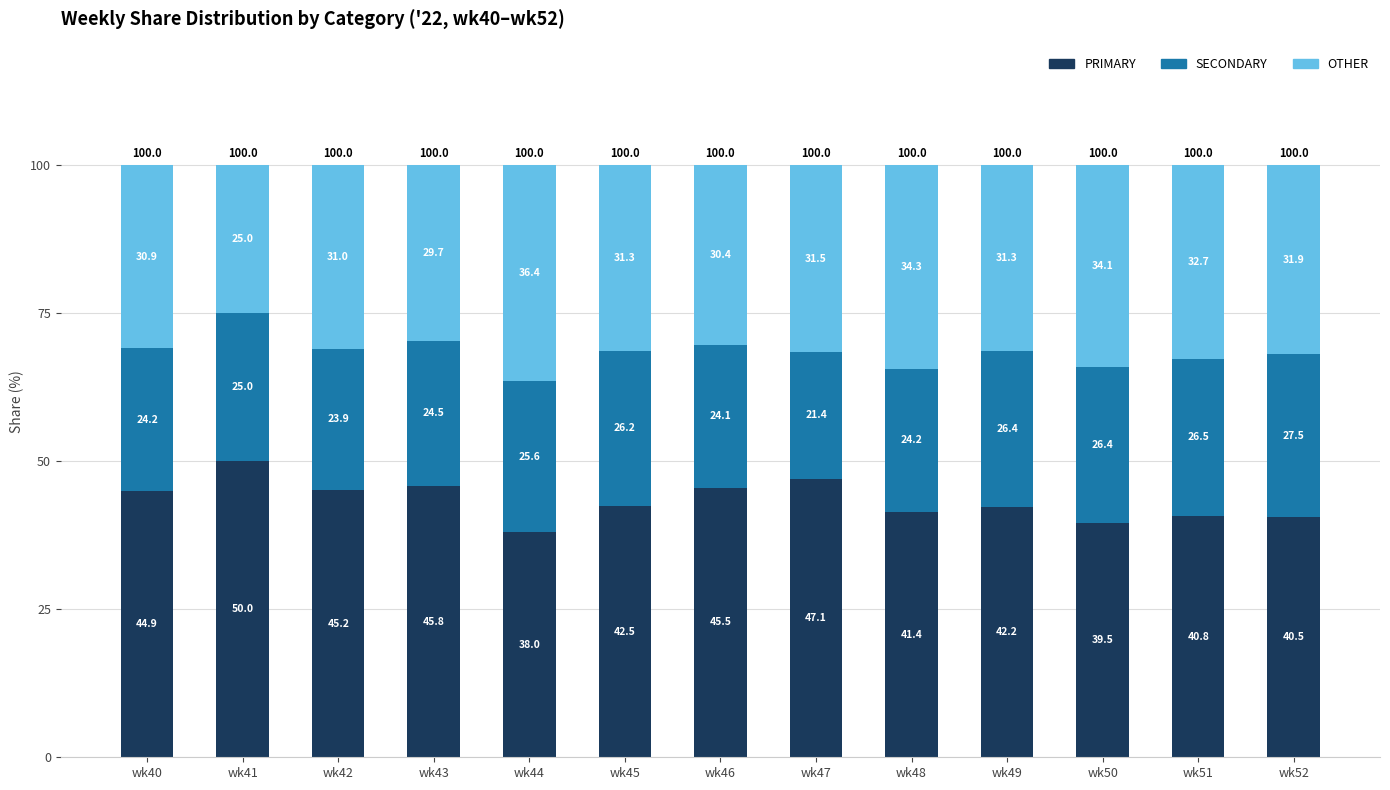

How many series are shown in this chart?

3